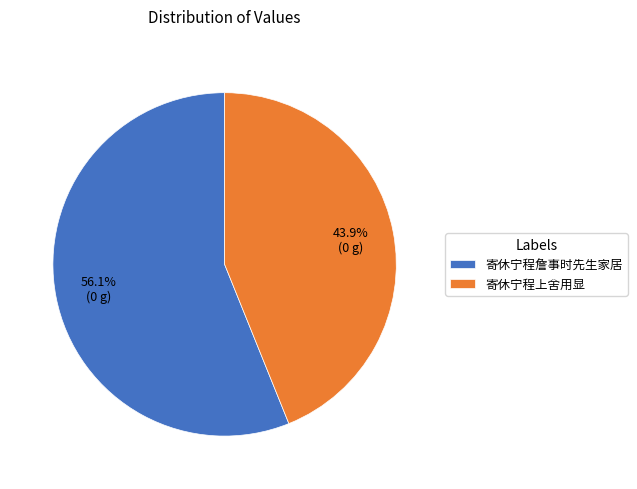

Is there a majority slice in this chart?

Yes